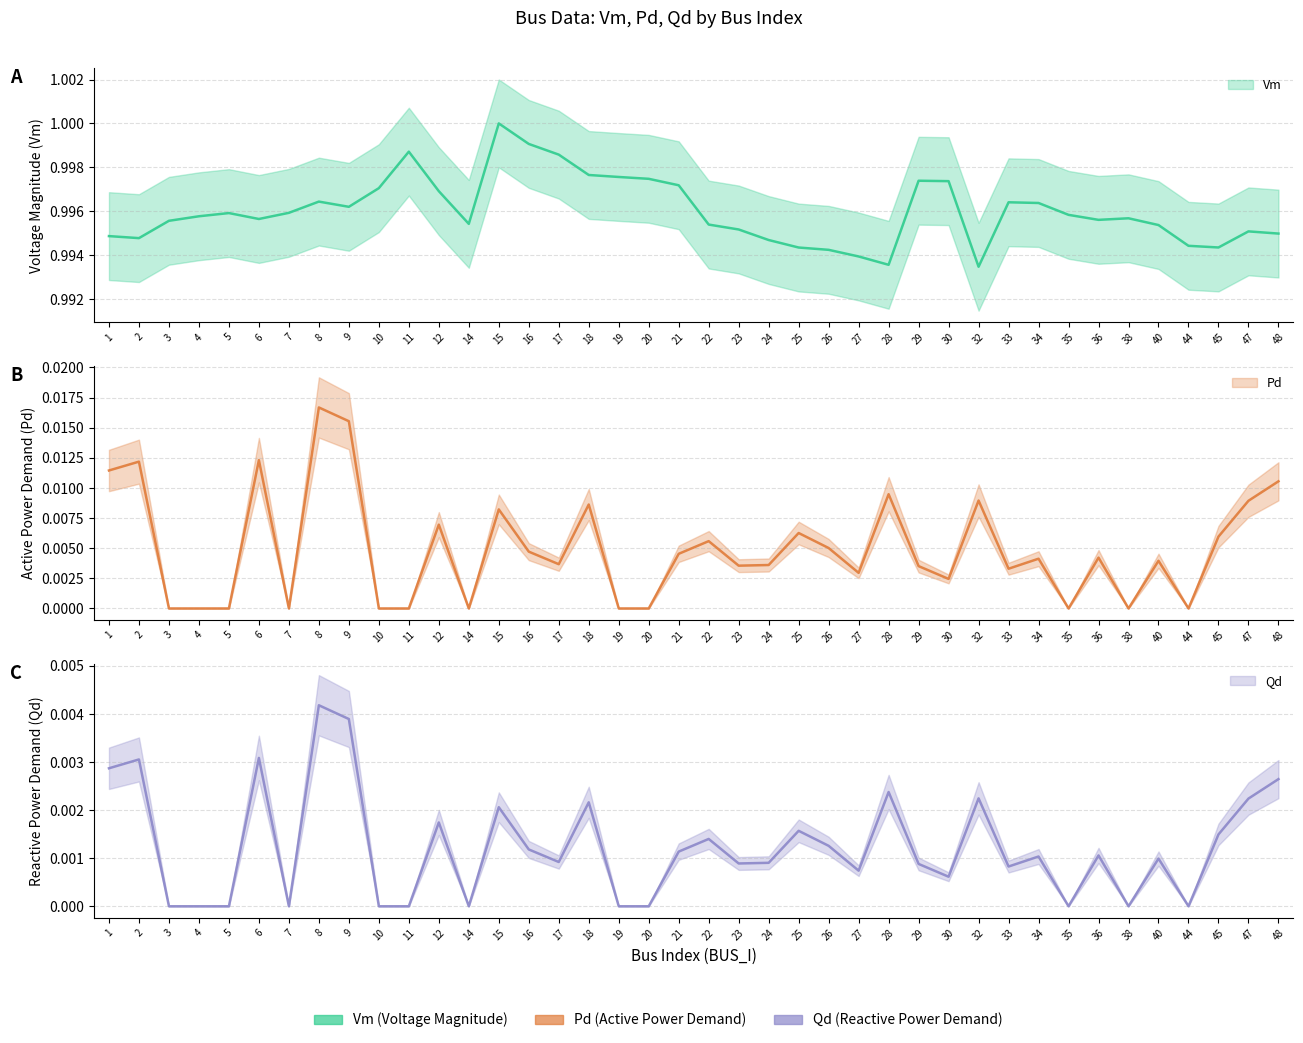

True or false: Qd has a value of 0.0 at 9.

True